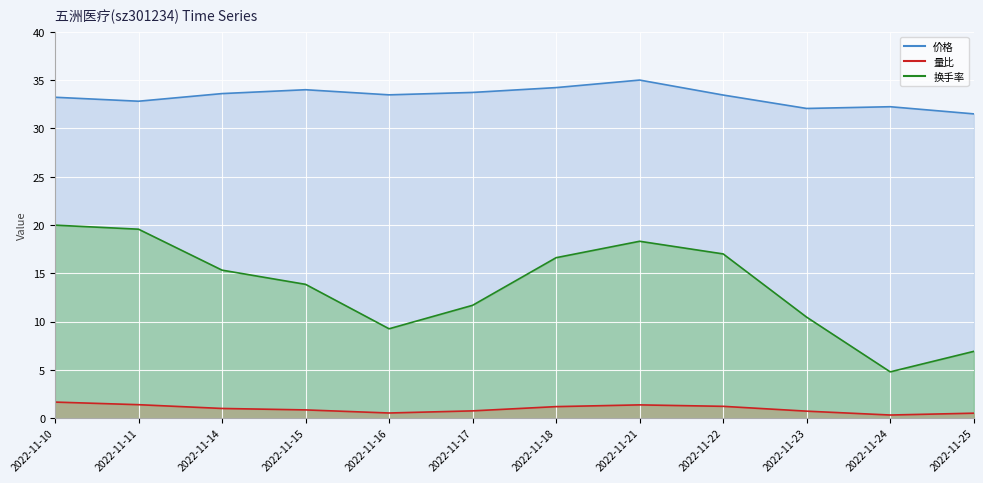

How many lines are shown in the chart?

3